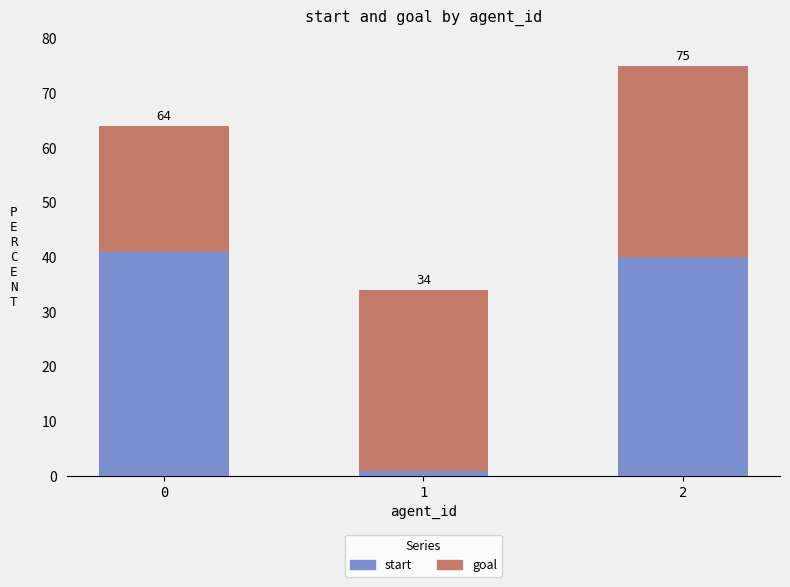

What are all the series names shown in the legend?

start, goal